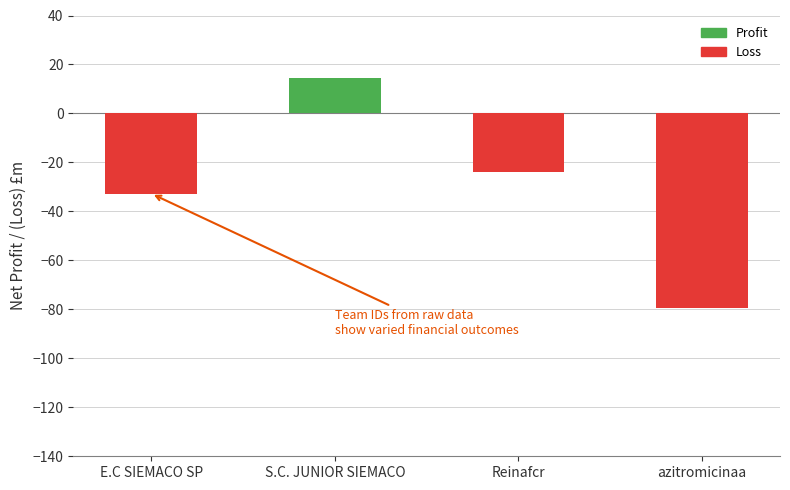

What is the value of the 3rd bar from the left?

-23.9